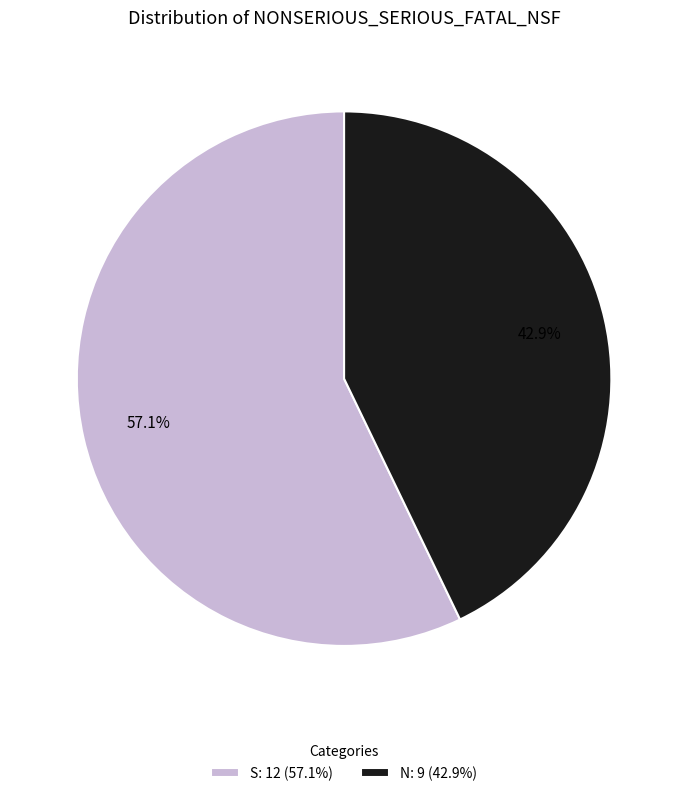

True or false: N accounts for 56% of the total.

False